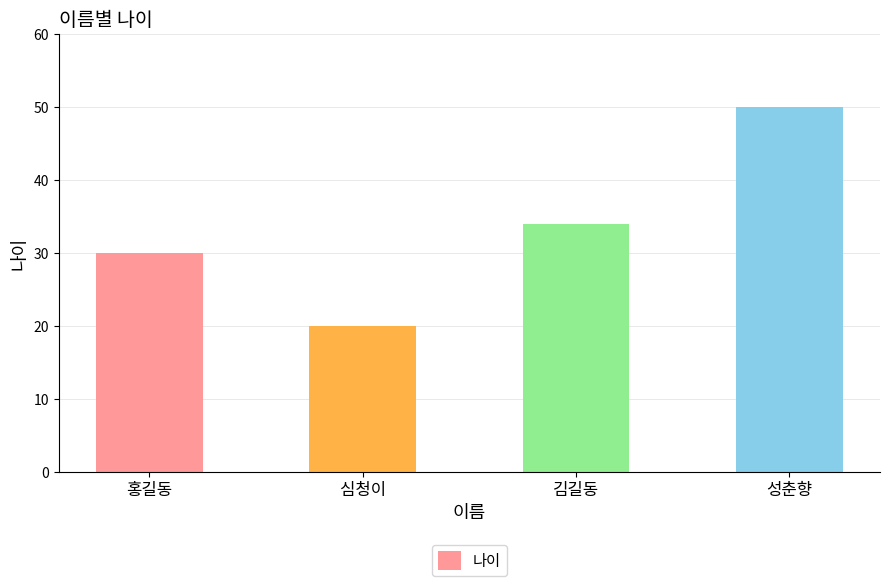

List the labels in order of value, smallest first.

심청이, 홍길동, 김길동, 성춘향